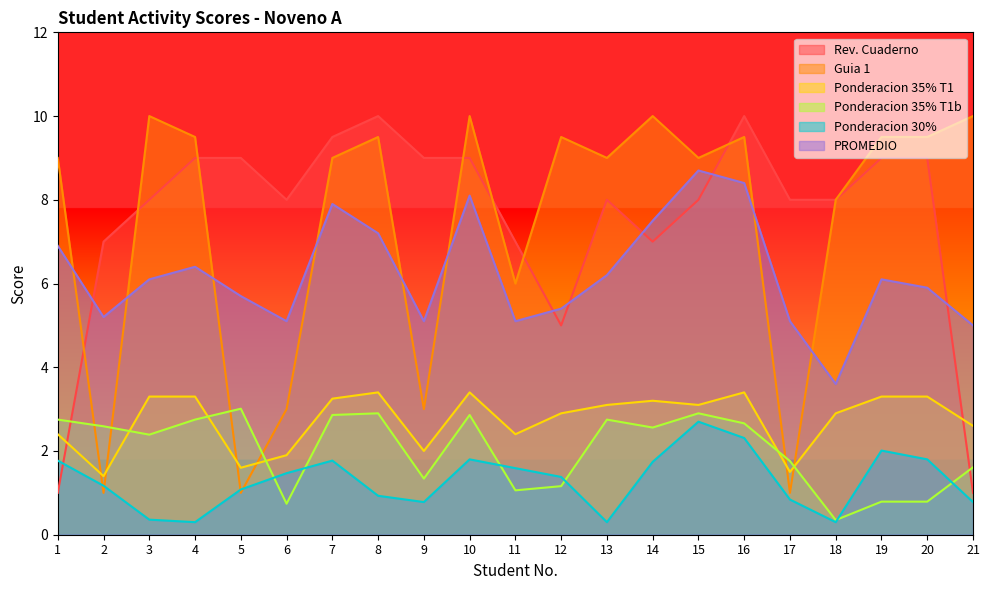

What is the spread (max minus min) of values at 21?

9.2